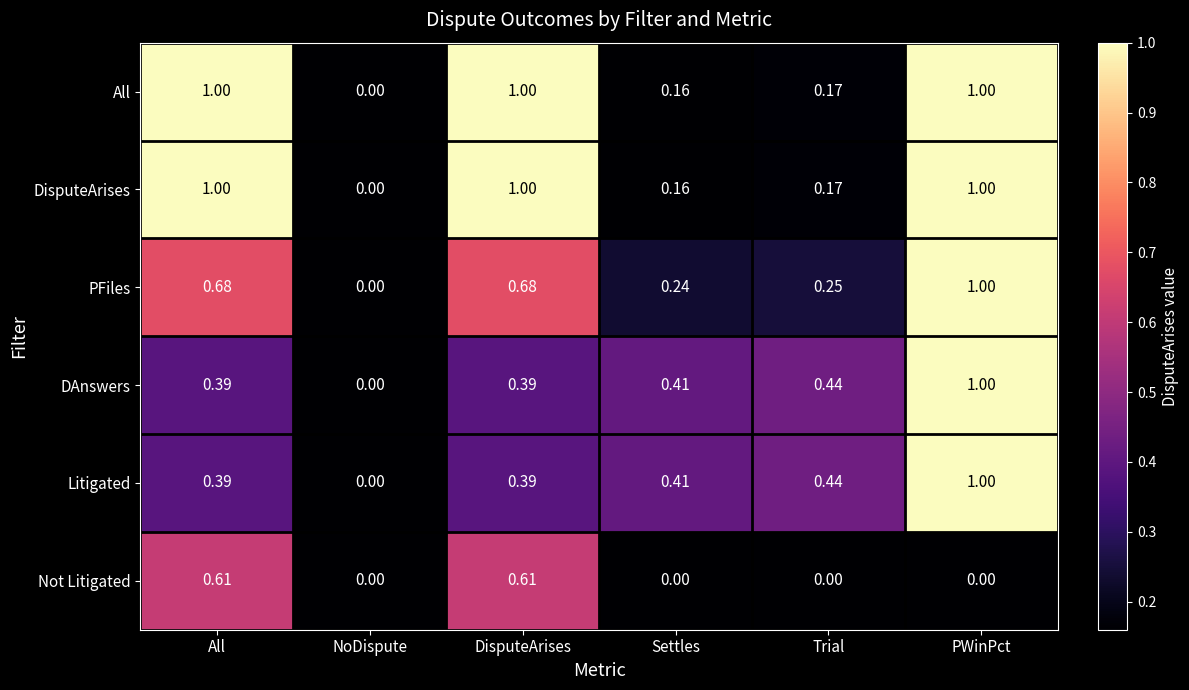

Is the value of DAnswers at NoDispute greater than the value of DisputeArises at DisputeArises?

No